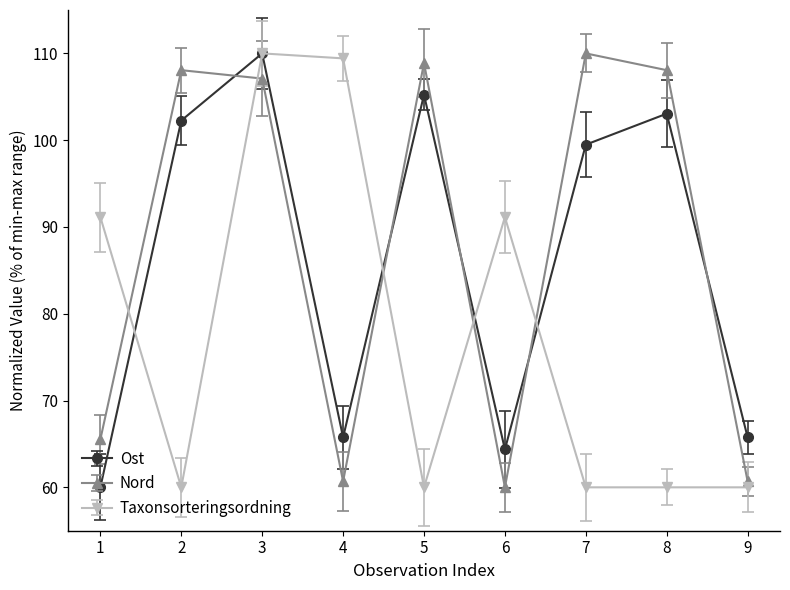

How many distinct data groups are displayed?

3